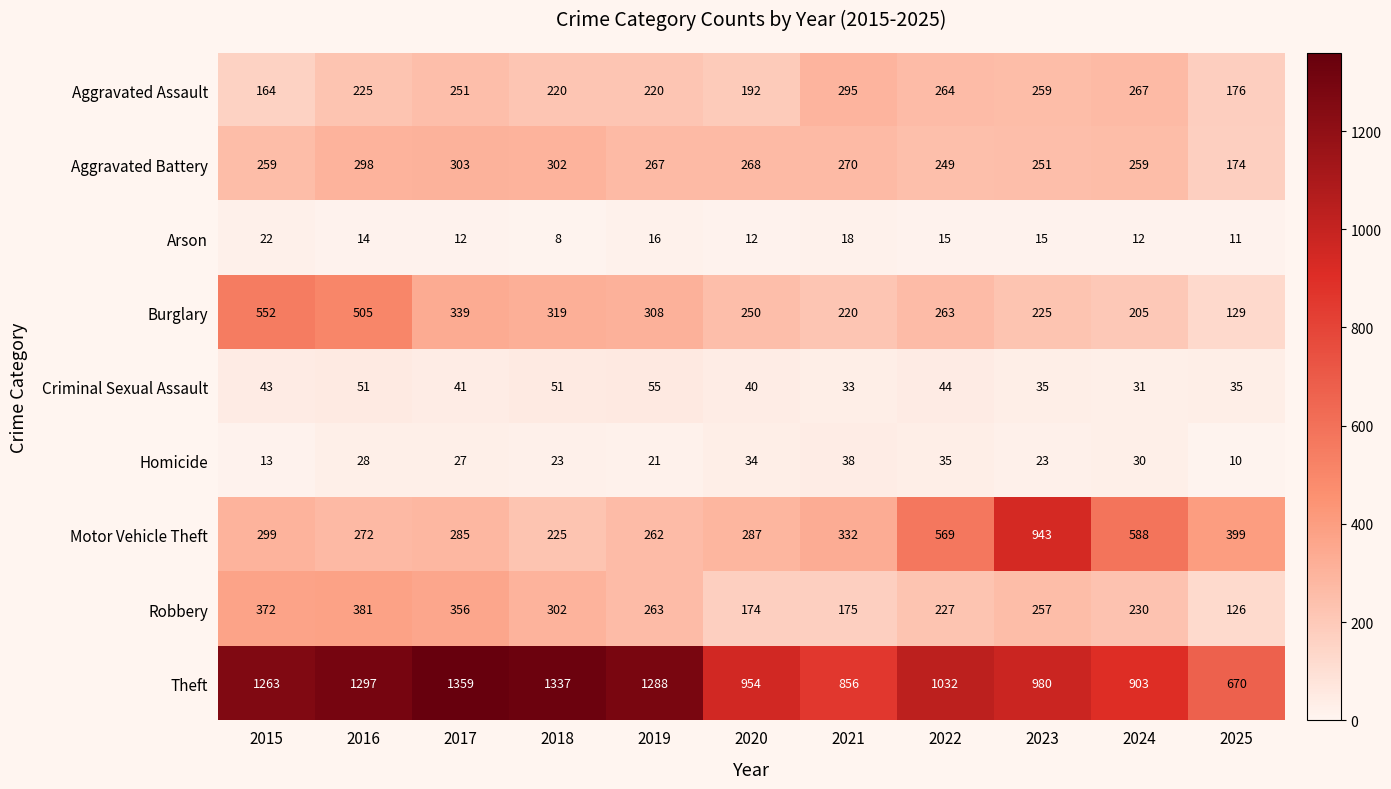

Which label corresponds to the largest value in the chart?

2017